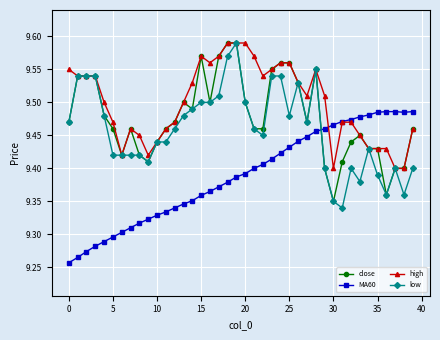

What are all the series names shown in the legend?

close, MA60, high, low